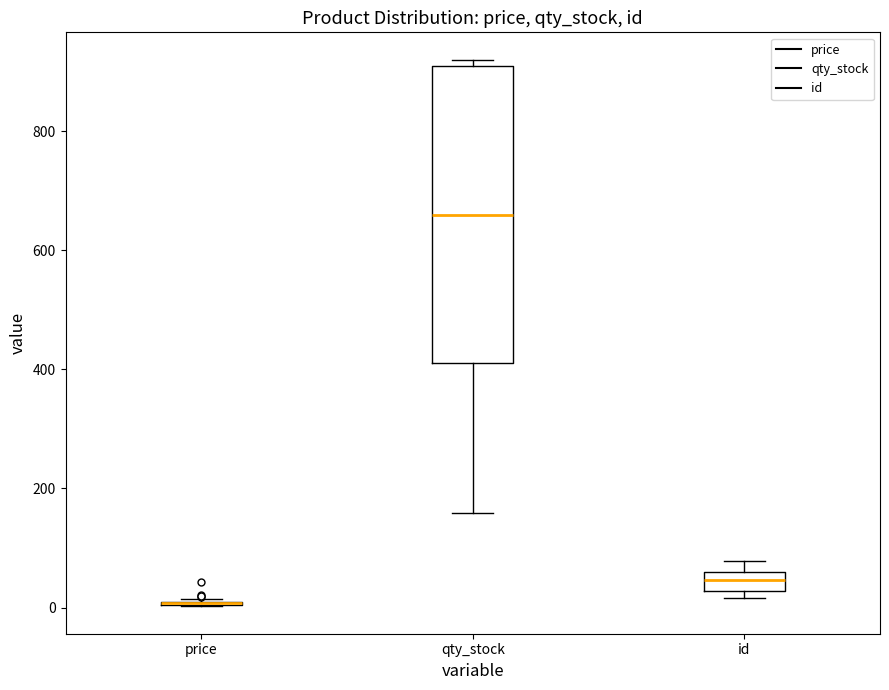

Reading left to right, read every box against the y-axis: the position of its median line, the range the box covers, and the ends of its whiskers. The values are not printed on the chart, so give them approximately, as read against the axis.

price: box collapsed to a line at 0, whiskers 0 to 20
qty_stock: median 660, box 420 to 900, whiskers 160 to 920
id: median 40, box 20 to 60, whiskers 20 (just below the box's lower edge) to 80